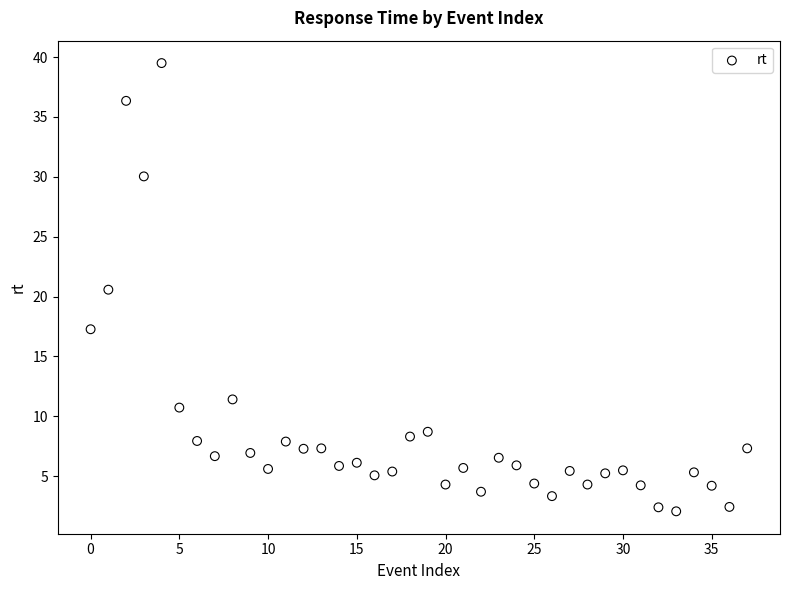

What is the range of Y values (max minus min)?

37.4